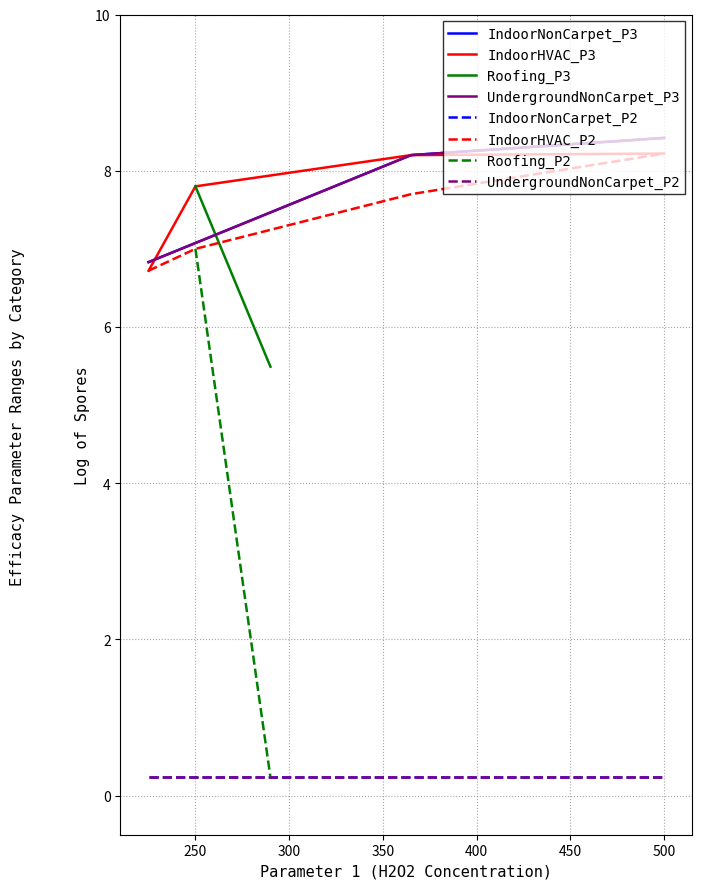

At which label does Parameter 3 first exceed 8?

365